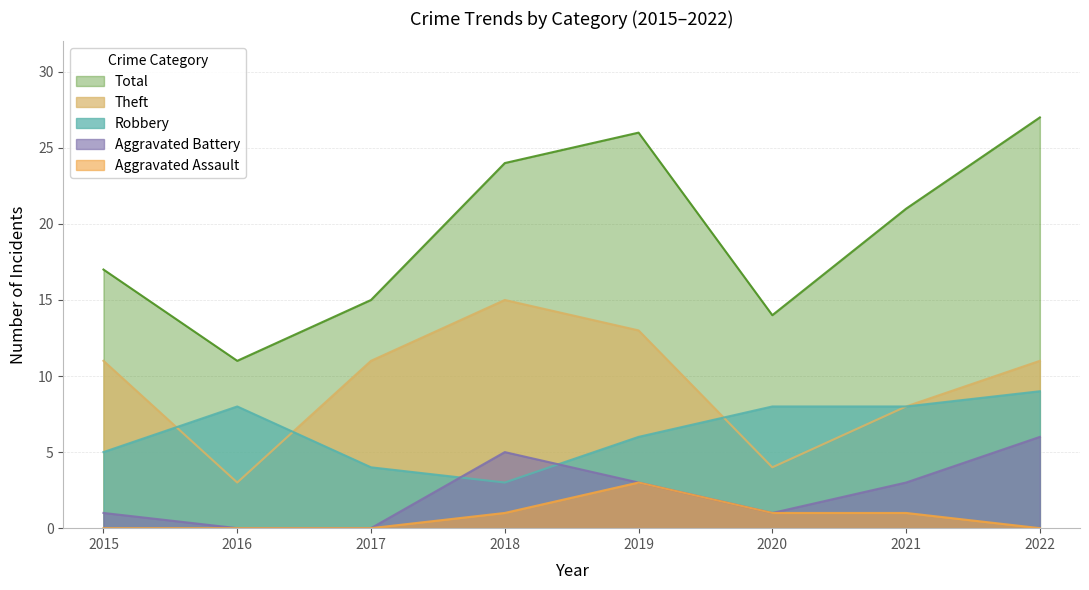

Rank the series at 2015 from lowest to highest value.

Aggravated Assault, Aggravated Battery, Robbery, Theft, Total